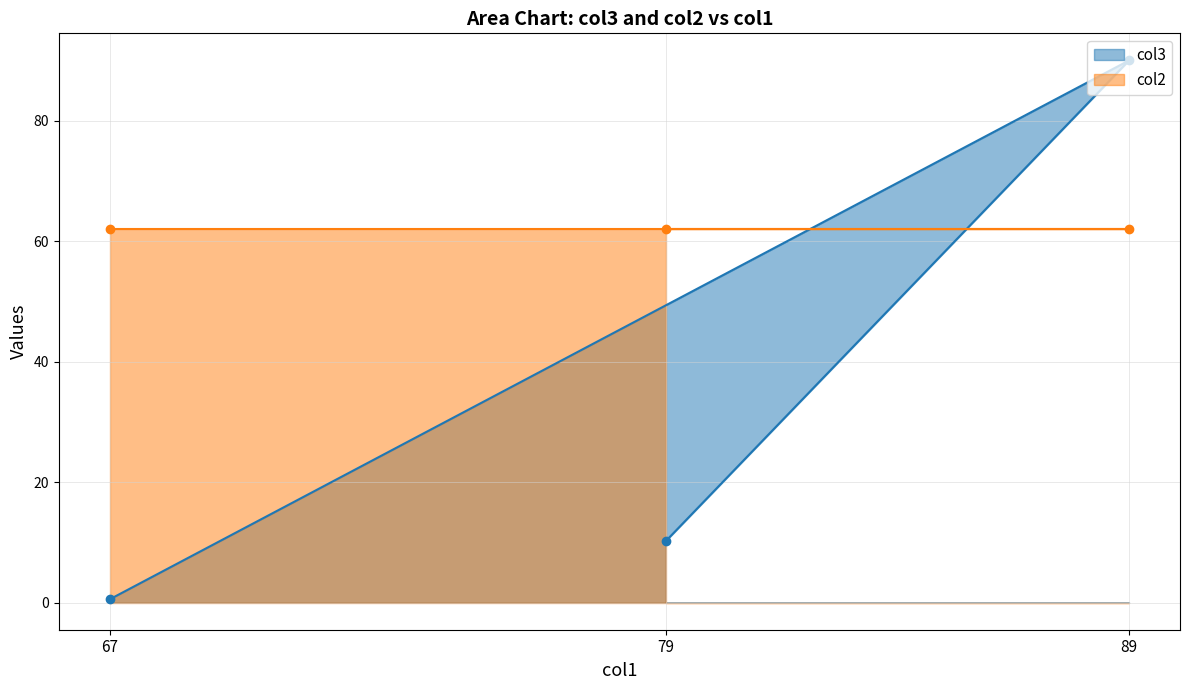

How many data points are above 10?

2